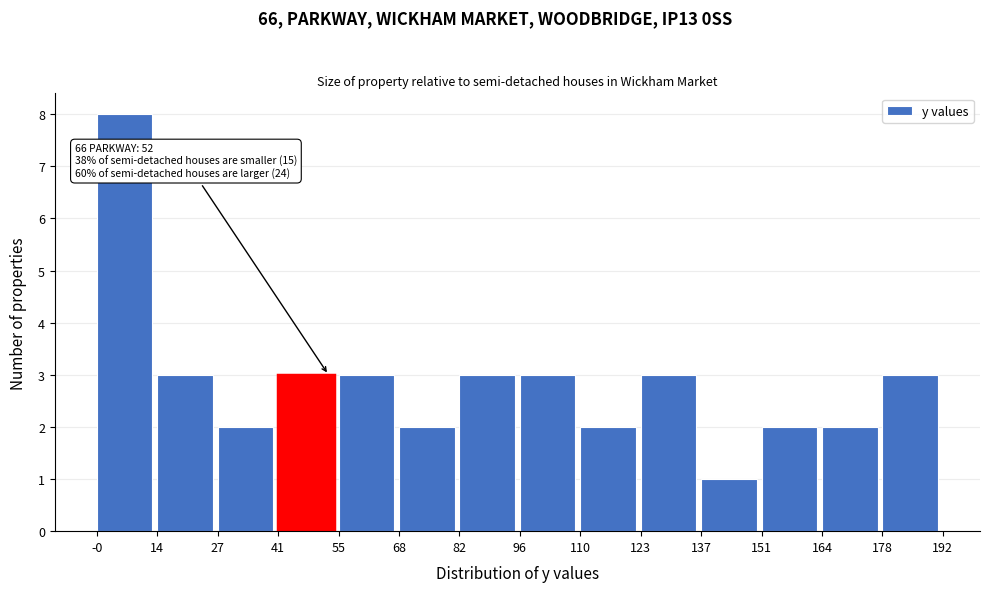

Over which range of the x-axis is the bar tallest?

-0 to 14